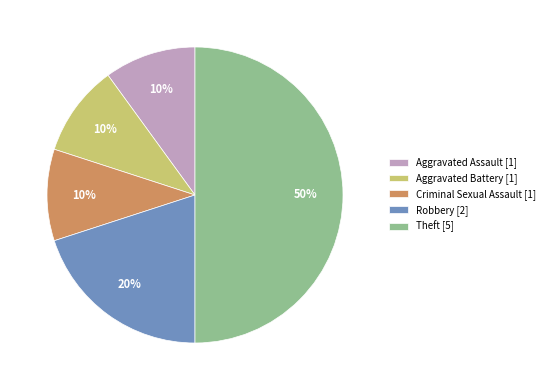

Count the number of slices in the pie.

5